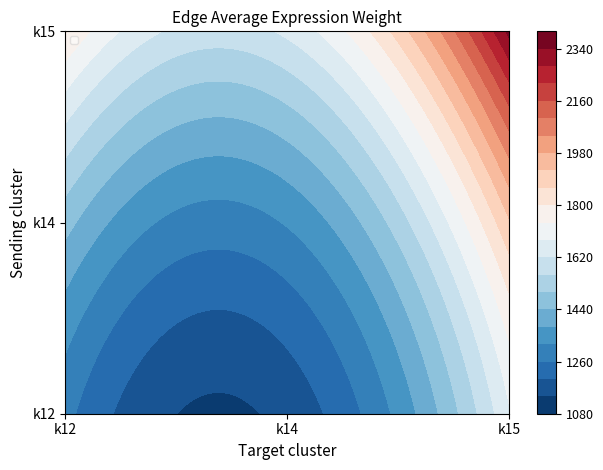

Reading right to left, list all the values displayed in this chart.

k12: k15=1672.7	k14=1159.3	k12=1279.3
k14: k15=1912.8	k14=1325.8	k12=1462.9
k15: k15=2358.2	k14=1634.5	k12=1803.6